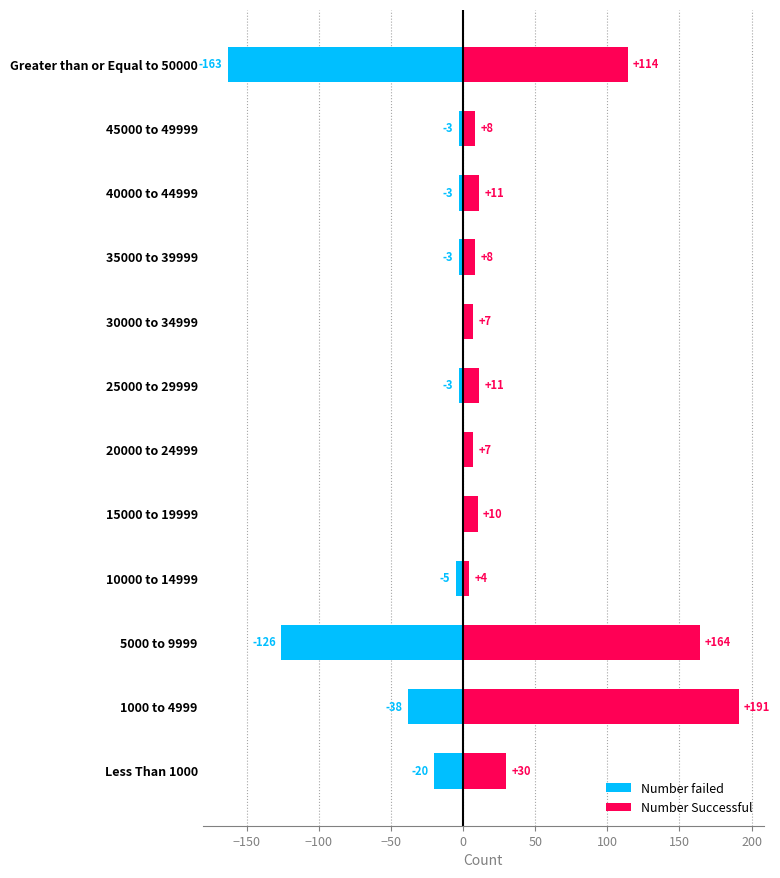

Between 30000 to 34999 and 25000 to 29999, which is larger?

30000 to 34999